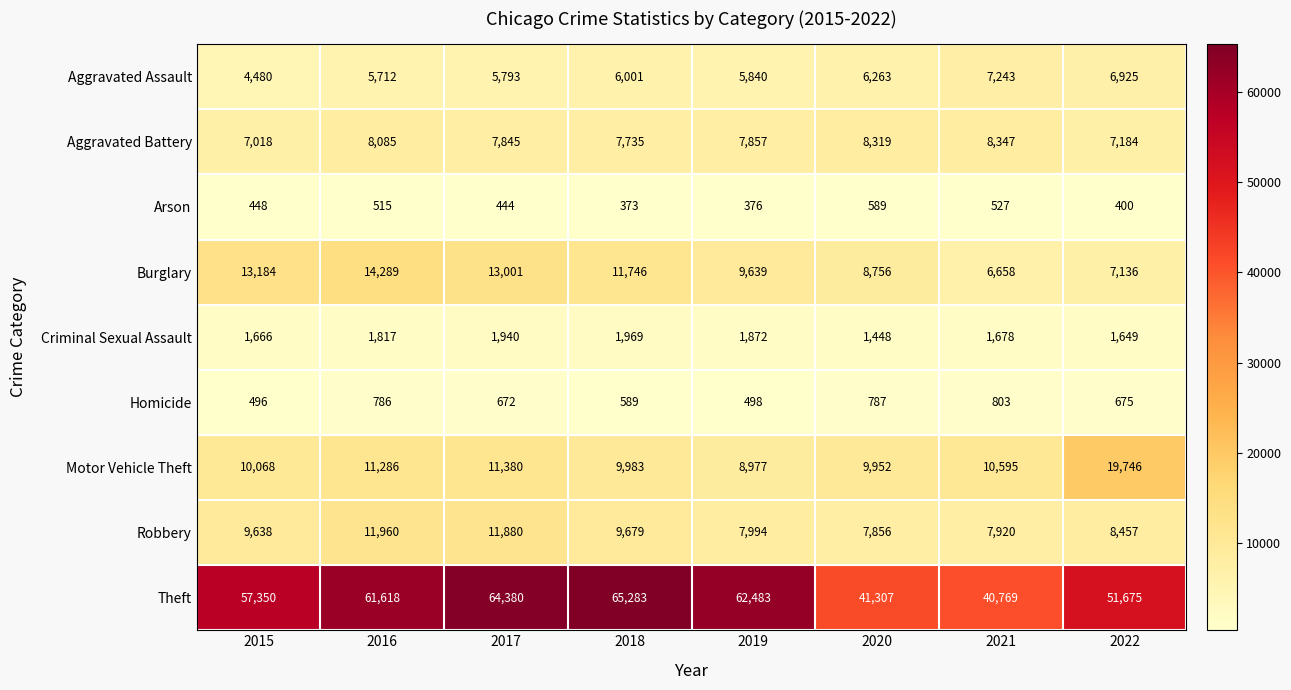

At how many categories does at least one series exceed 50657?

6